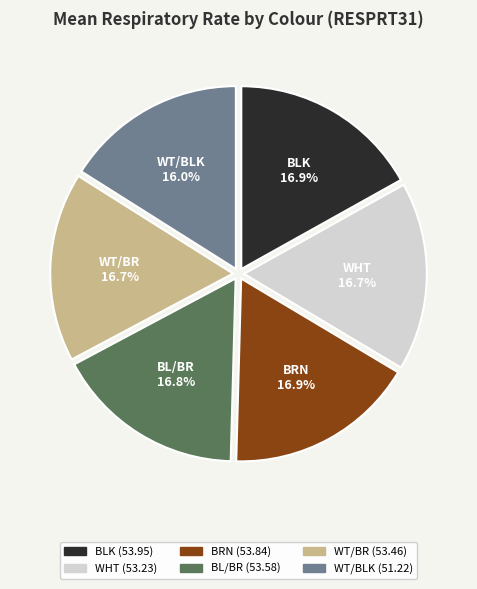

Which slice is the smallest?

WT/BLK